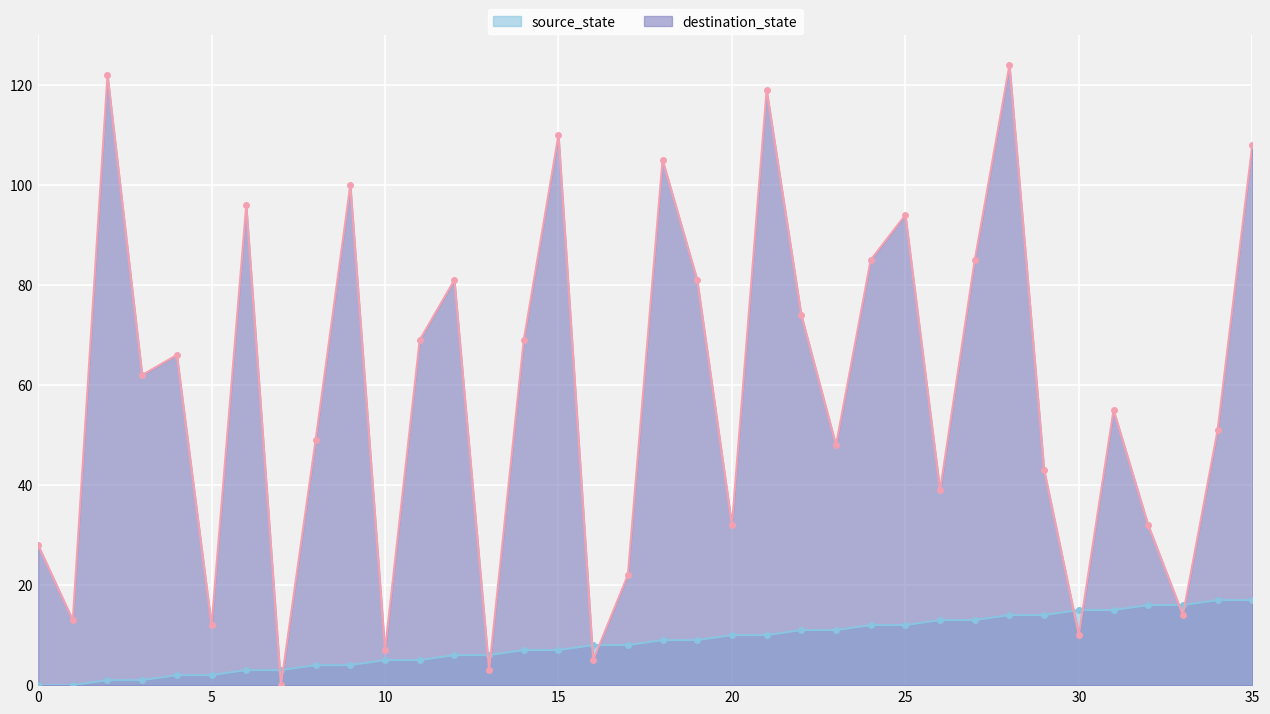

Reading left to right, transcribe all the data shown in this chart.

source_state: 0	0	1	1	2	2	3	3	4	4	5	5	6	6	7	7	8	8	9	9	10	10	11	11	12	12	13	13	14	14	15	15	16	16	17	17
destination_state: 28	13	122	62	66	12	96	0	49	100	7	69	81	3	69	110	5	22	105	81	32	119	74	48	85	94	39	85	124	43	10	55	32	14	51	108